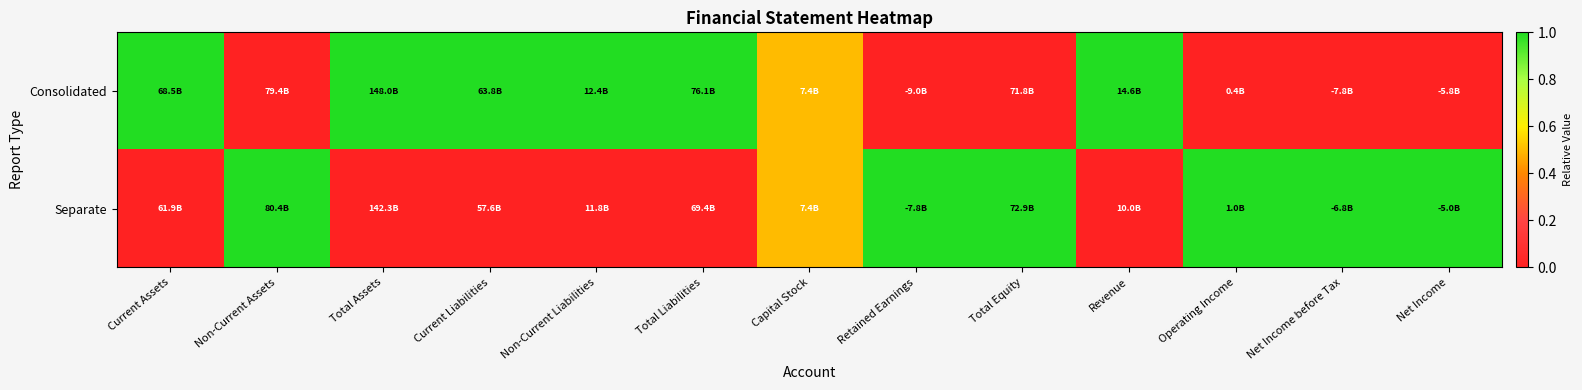

Reading left to right, list all the values displayed in this chart.

Consolidated: Current Assets=1.0	Non-Current Assets=0.0	Total Assets=1.0	Current Liabilities=1.0	Non-Current Liabilities=1.0	Total Liabilities=1.0	Capital Stock=0.5	Retained Earnings=0.0	Total Equity=0.0	Revenue=1.0	Operating Income=0.0	Net Income before Tax=0.0	Net Income=0.0
Separate: Current Assets=0.0	Non-Current Assets=1.0	Total Assets=0.0	Current Liabilities=0.0	Non-Current Liabilities=0.0	Total Liabilities=0.0	Capital Stock=0.5	Retained Earnings=1.0	Total Equity=1.0	Revenue=0.0	Operating Income=1.0	Net Income before Tax=1.0	Net Income=1.0